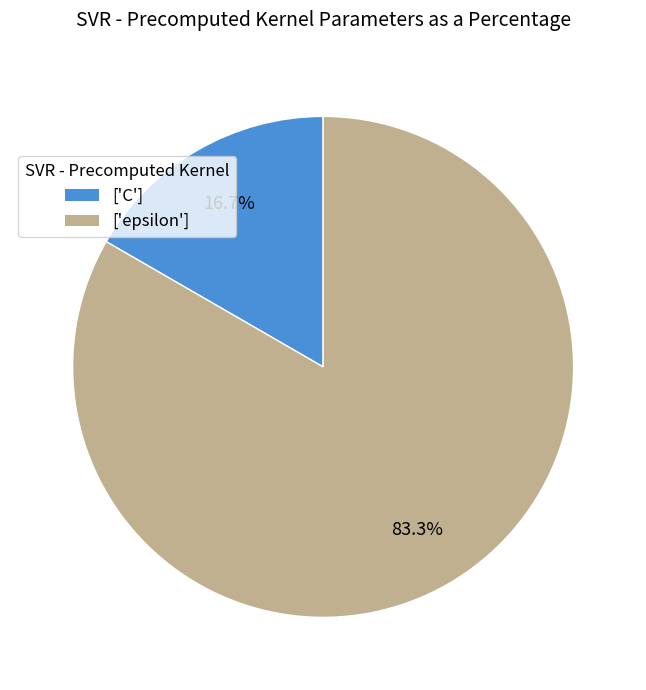

Which slice is the largest?

['epsilon']